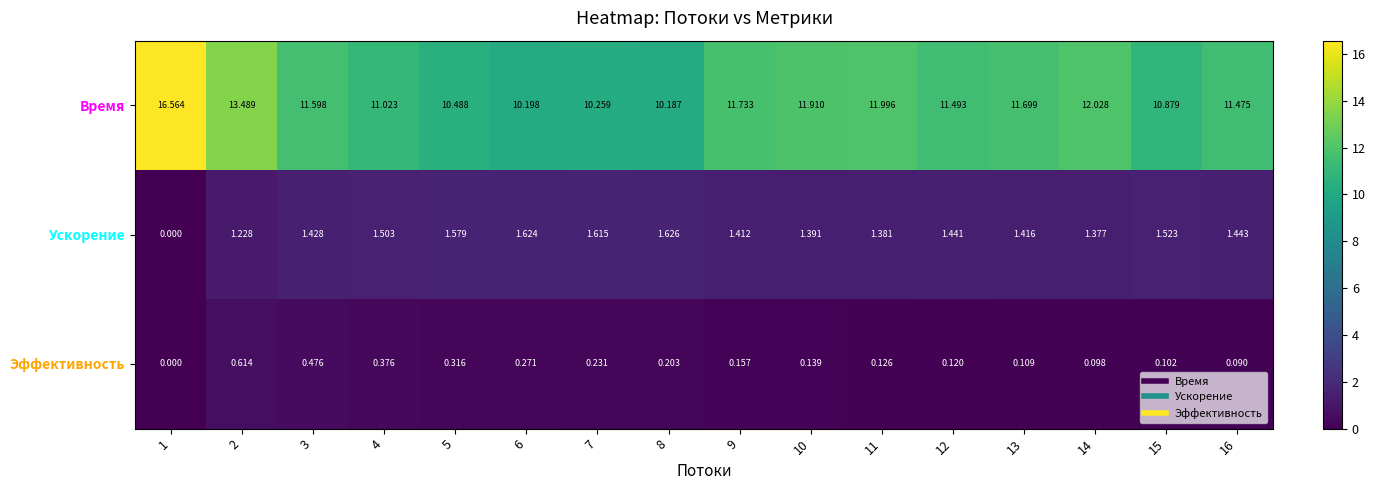

Count the number of data series in this chart.

3